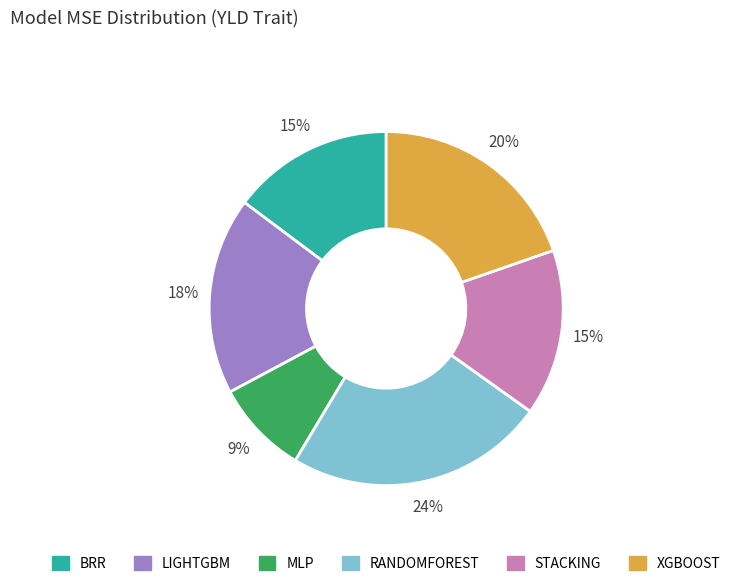

To the nearest percent, what percentage of the pie is LIGHTGBM?

18%